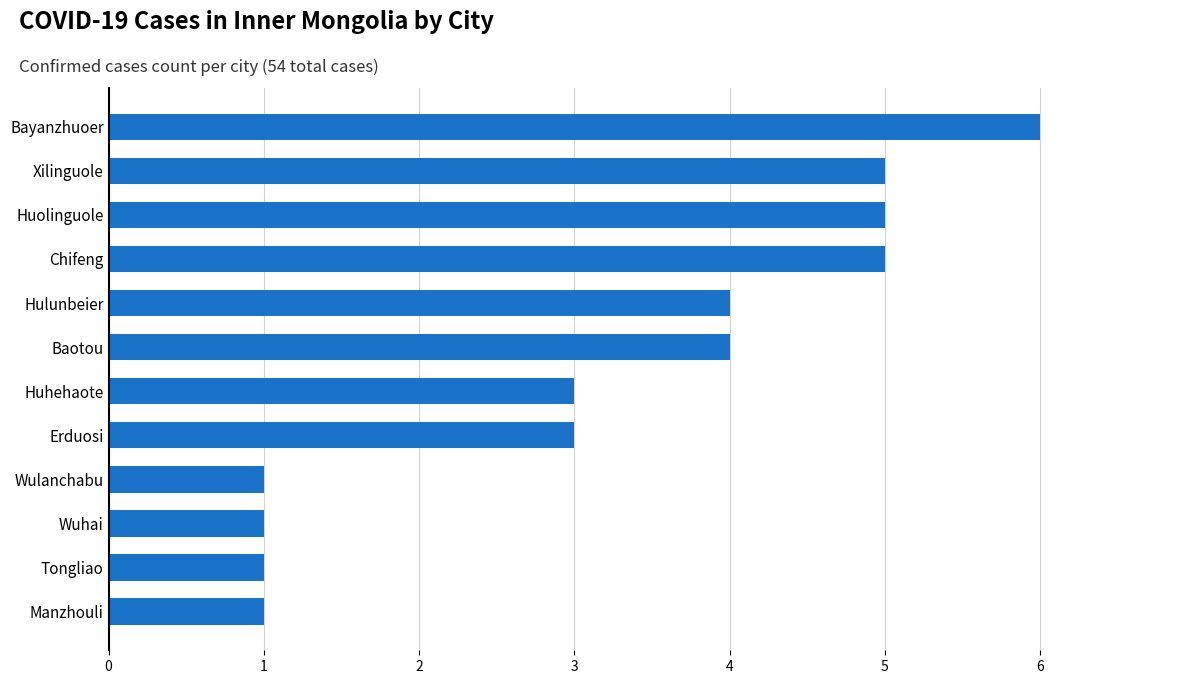

What is the average value?

3